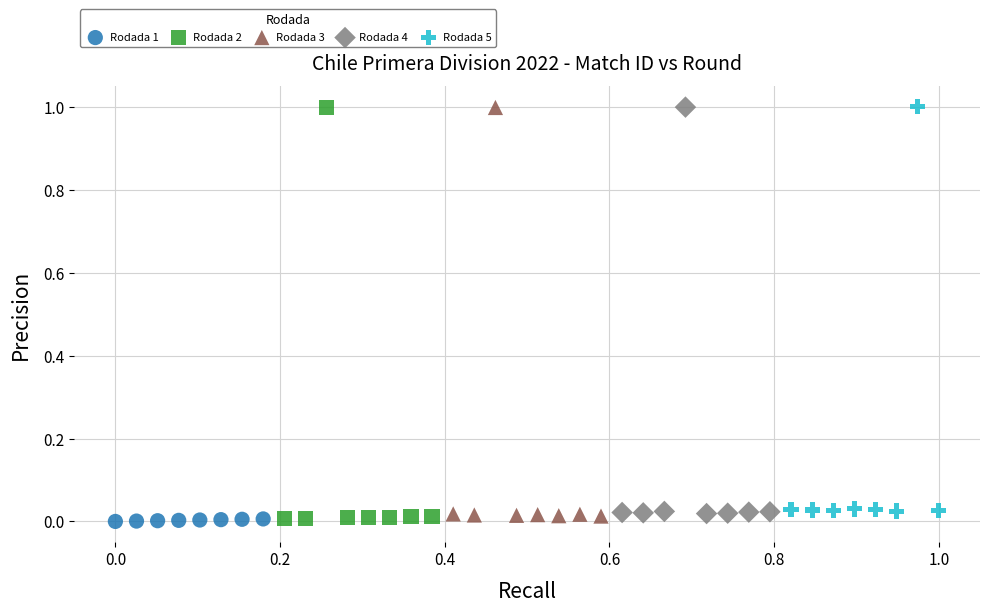

What are all the series names shown in the legend?

Rodada 1, Rodada 2, Rodada 3, Rodada 4, Rodada 5